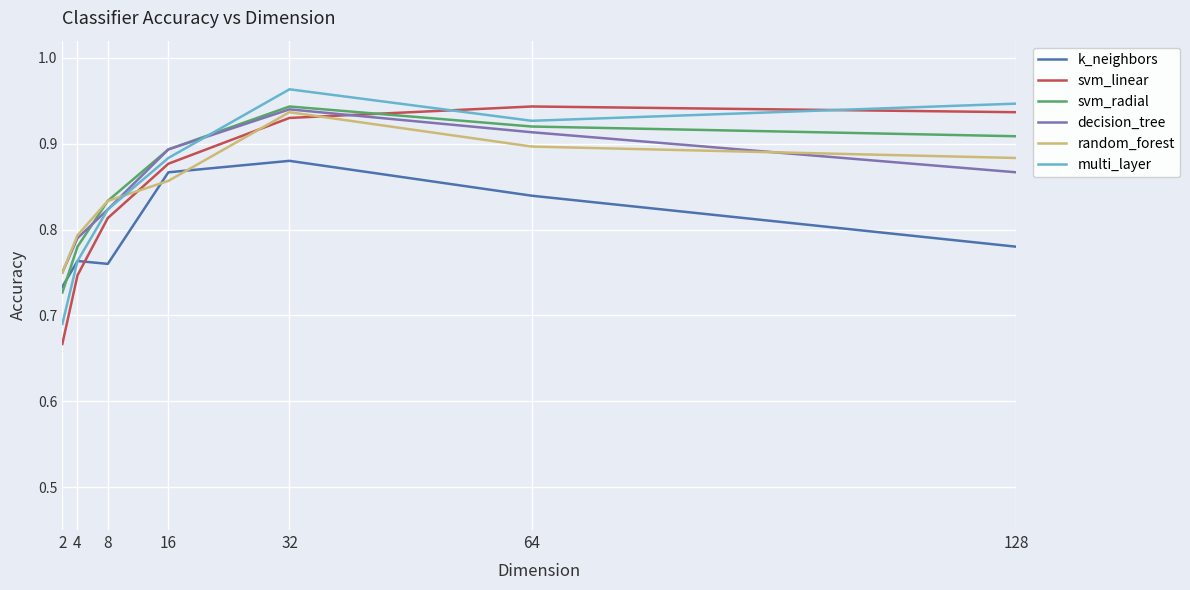

Which category has the highest value in the decision_tree series?

32